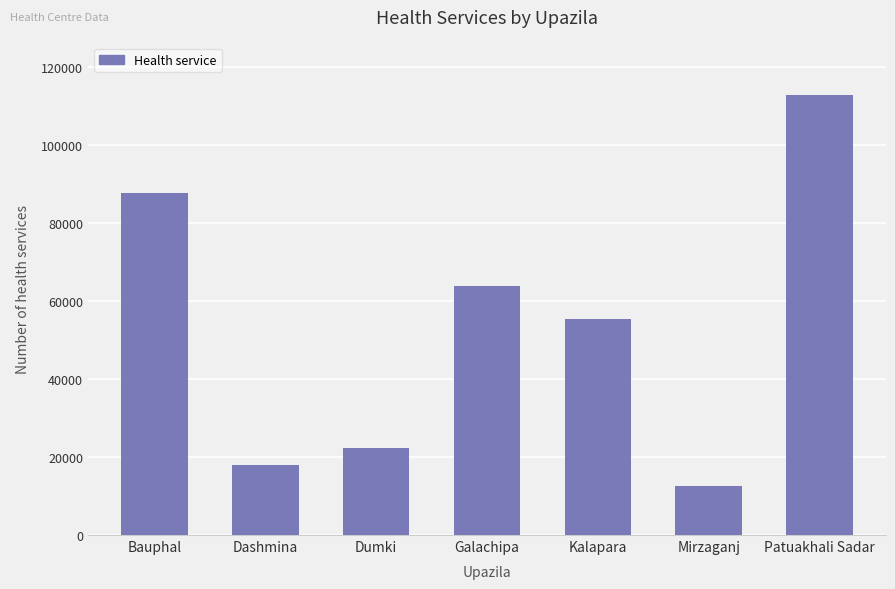

What is the difference between the maximum and minimum values?

100209